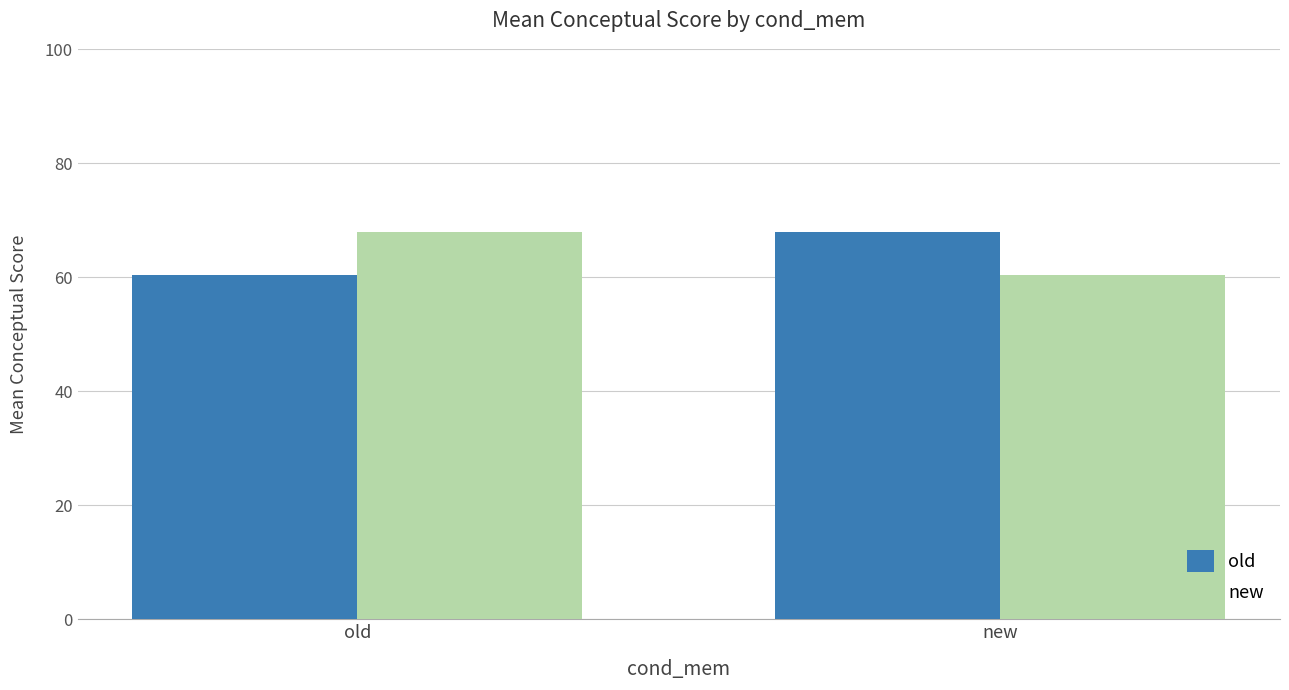

Which category has the lowest value in the old series?

old